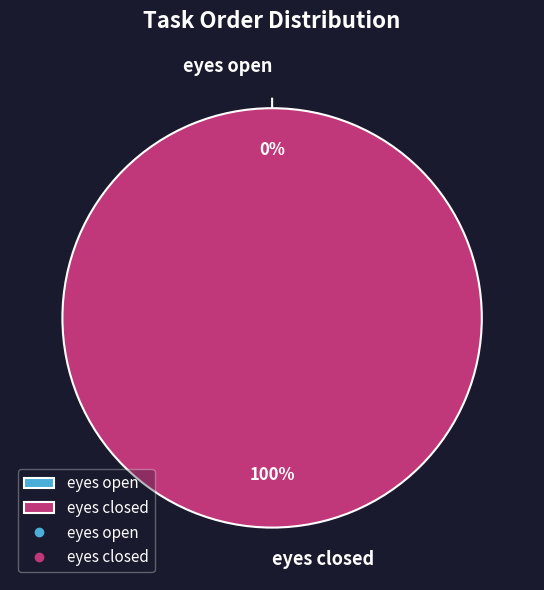

Is there a majority slice in this chart?

Yes